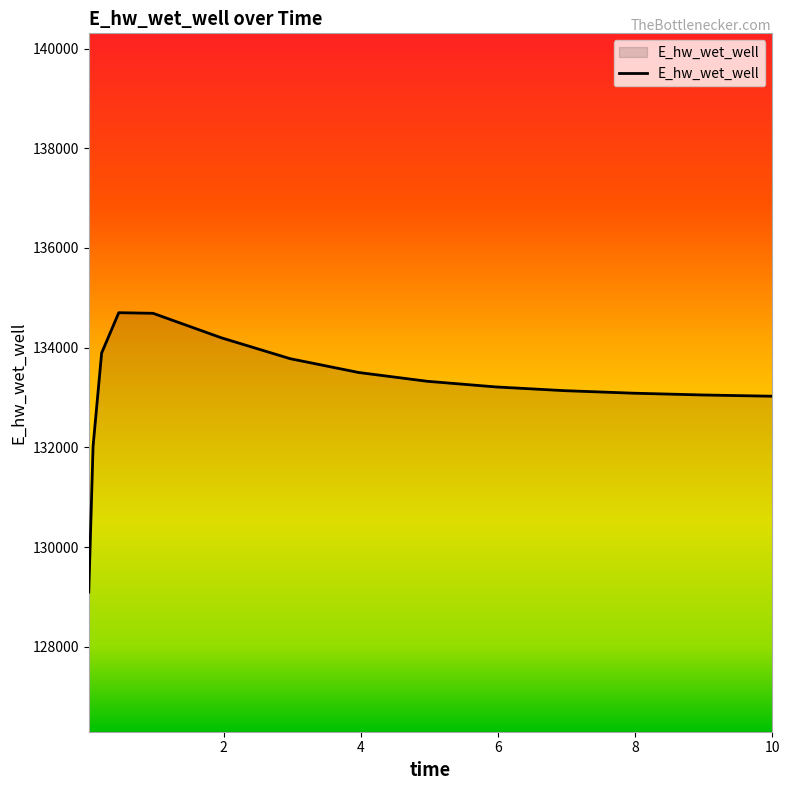

What is the difference between the maximum and minimum values?

5603.6